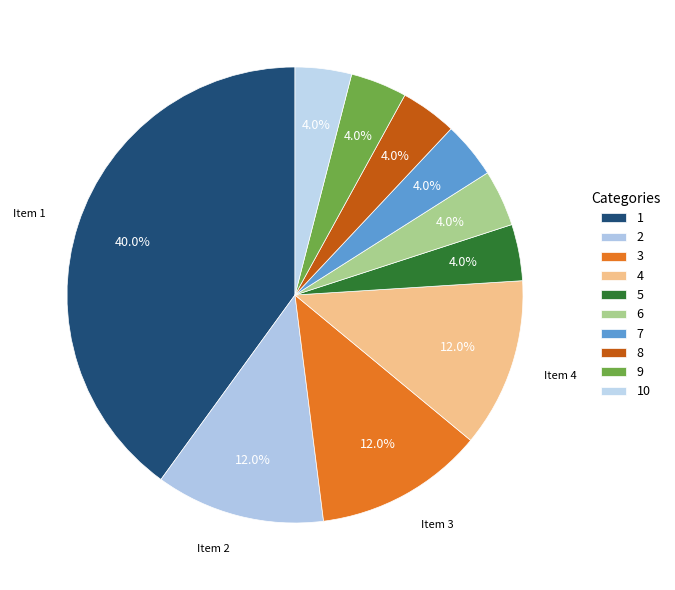

Is it true that 8 is 4% of the pie?

True